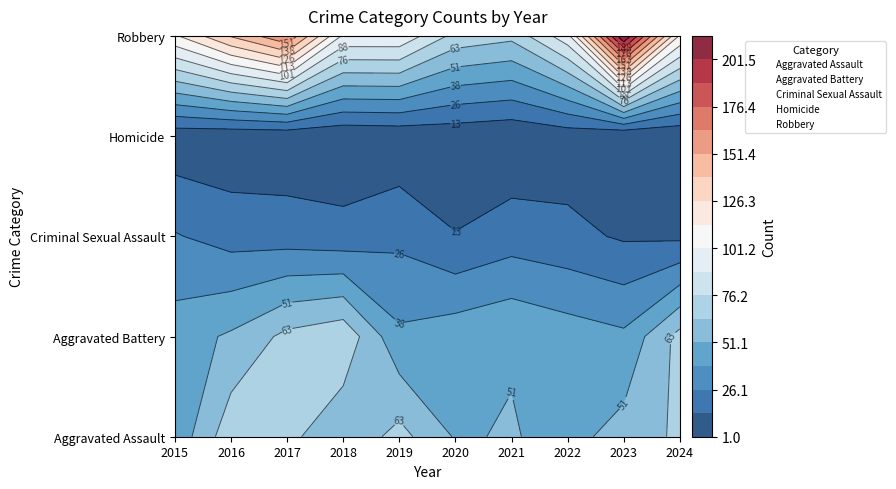

True or false: Aggravated Battery has a value of 41 at 2023.

True